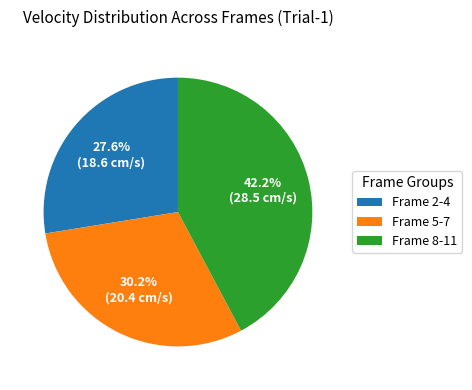

Is the sum of Frame 2-4 and Frame 5-7 greater than half?

Yes